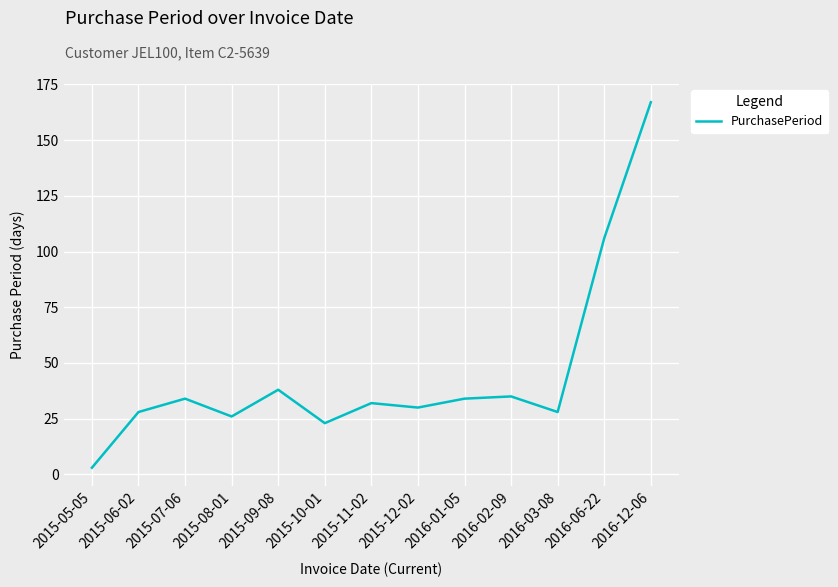

What is the maximum value shown in the chart?

167